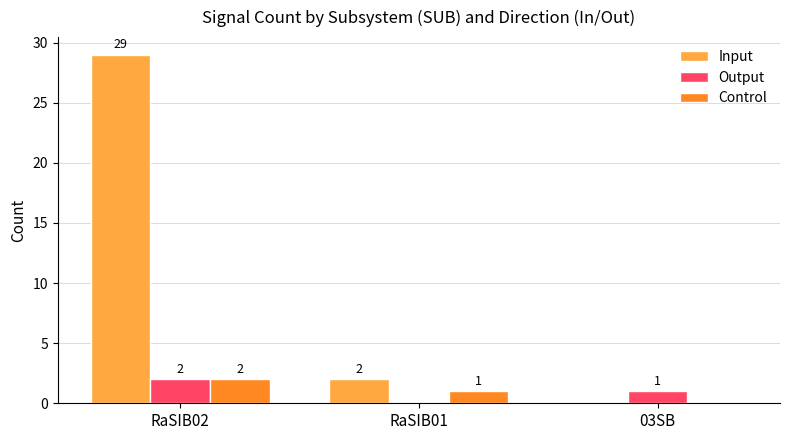

Between RaSIB02 and RaSIB01, which series saw the biggest shift?

Input